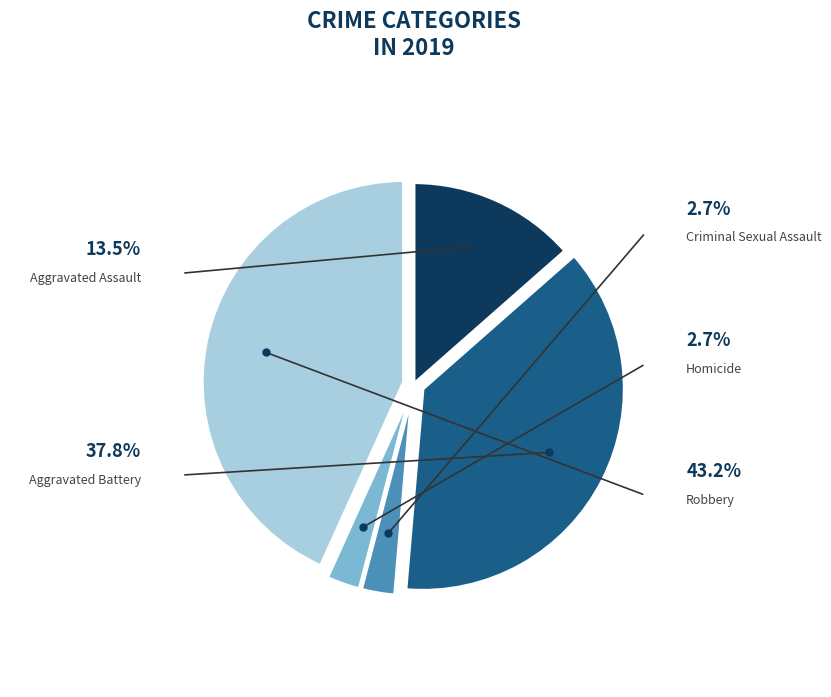

To the nearest percent, what is the average slice percentage?

20%